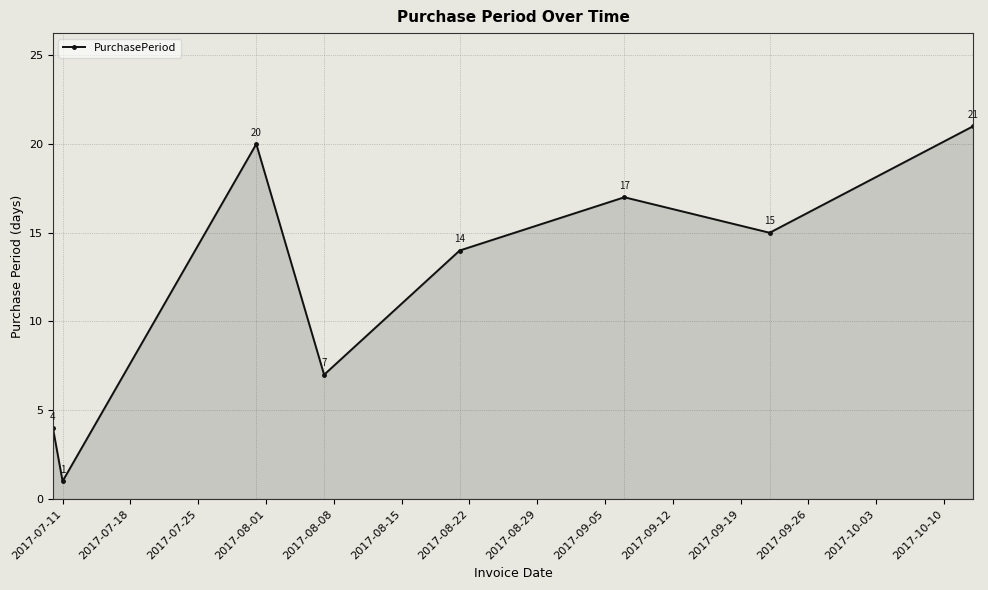

What is the value of the 6th point from the left?

17